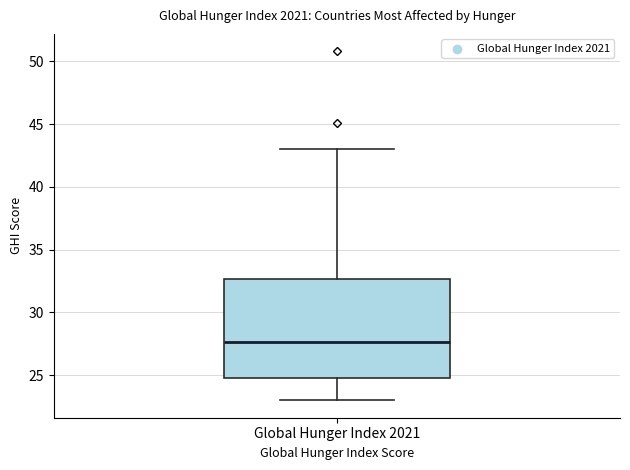

Read this box plot against the y-axis: the position of the median line, the range covered by the box, and the ends of both whiskers. The values are not printed on the chart, so give them approximately, as read against the axis.

median 27.5, box 25.0 to 32.5, whiskers 23.0 to 43.0